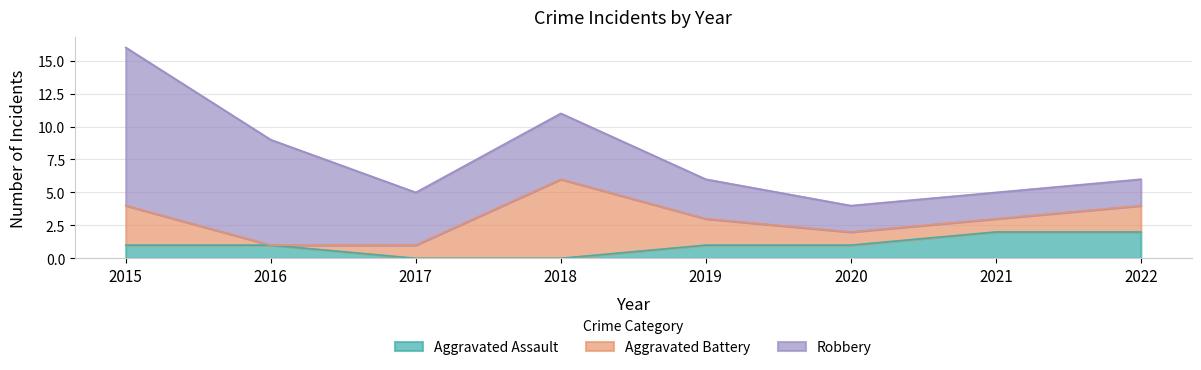

Rank the series by their average value, from lowest to highest.

Aggravated Assault, Aggravated Battery, Robbery